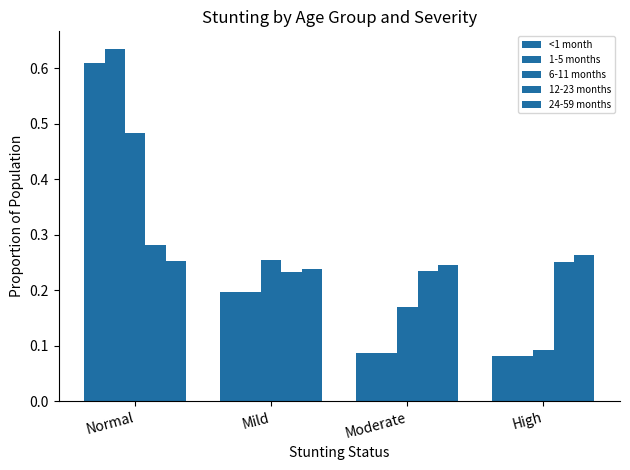

What is the label of the 4th bar from the right?

Normal